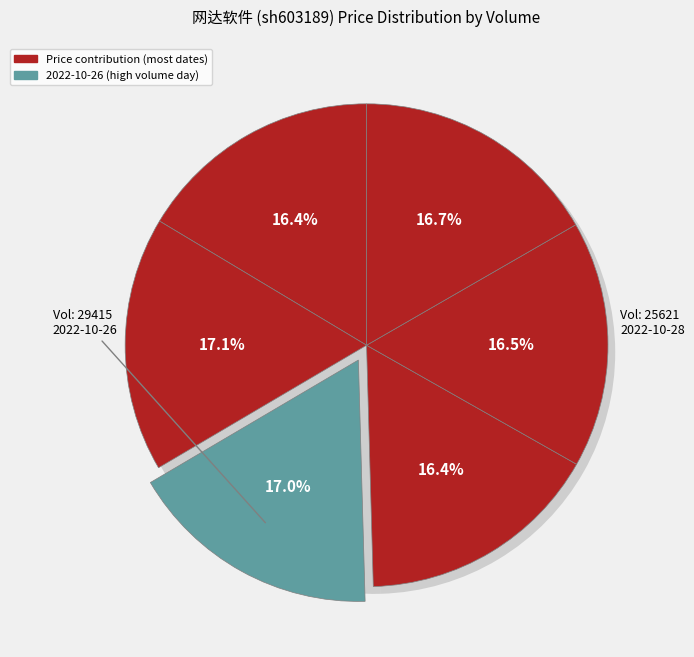

To the nearest percent, what is the combined percentage of 25248 and 29415?

34%